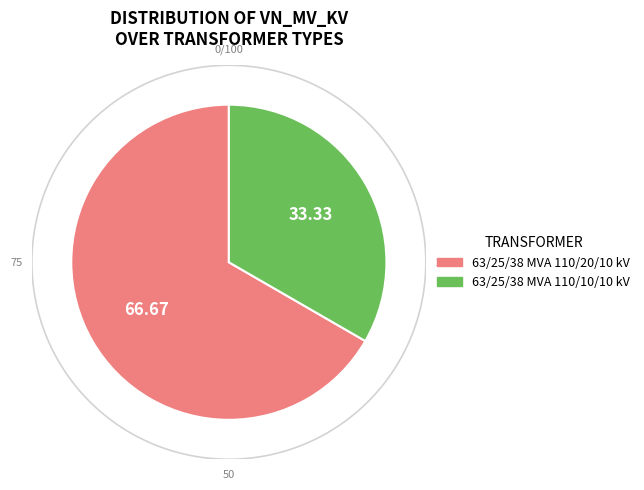

How many segments does this pie chart have?

2